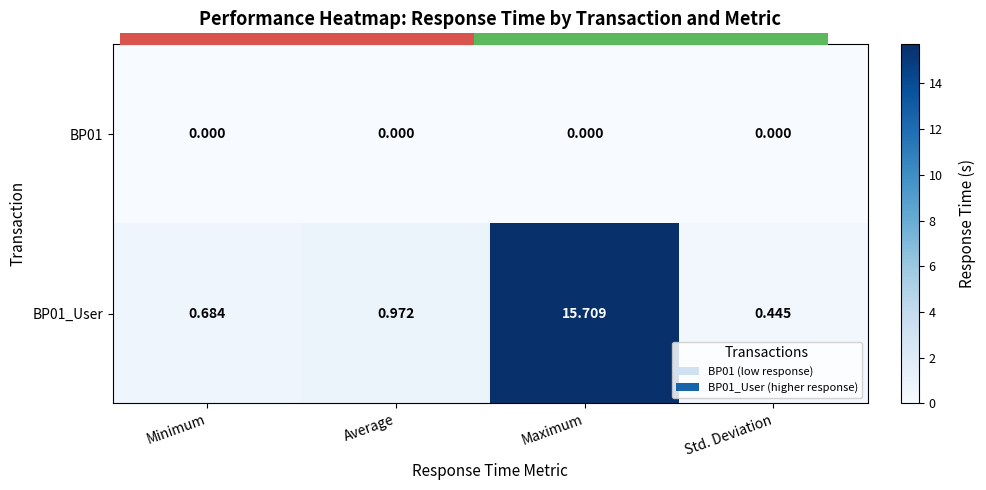

Which series has the largest total across all categories?

BP01_User